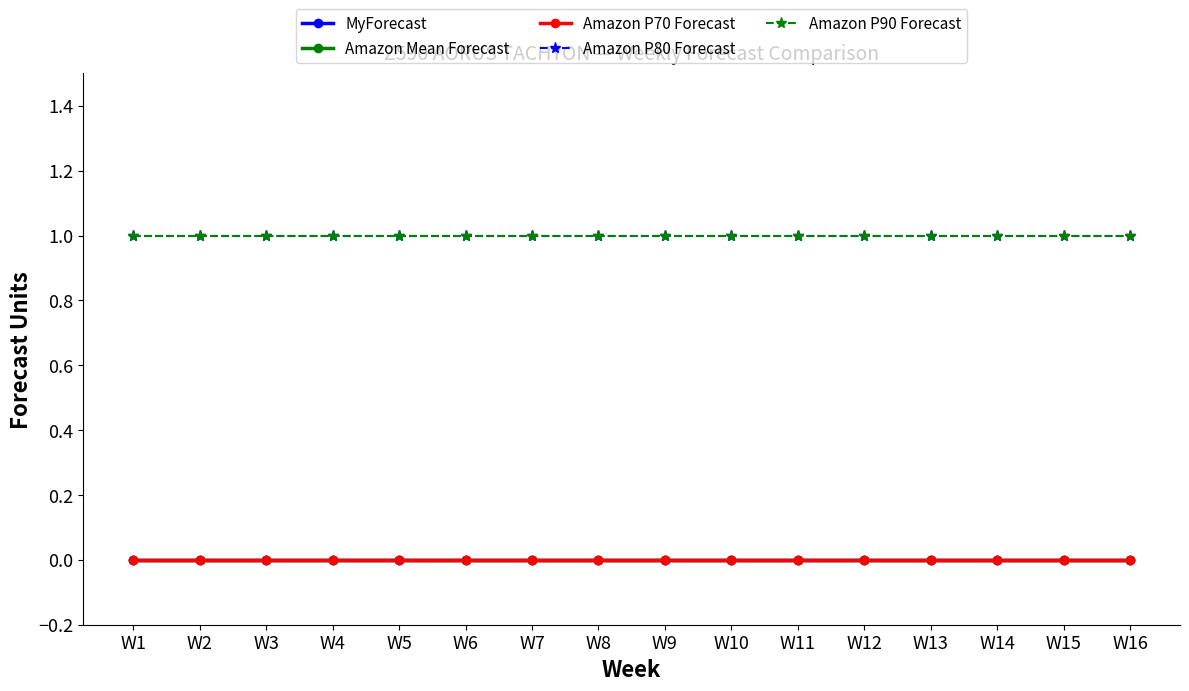

Does the chart have visible grid lines?

No